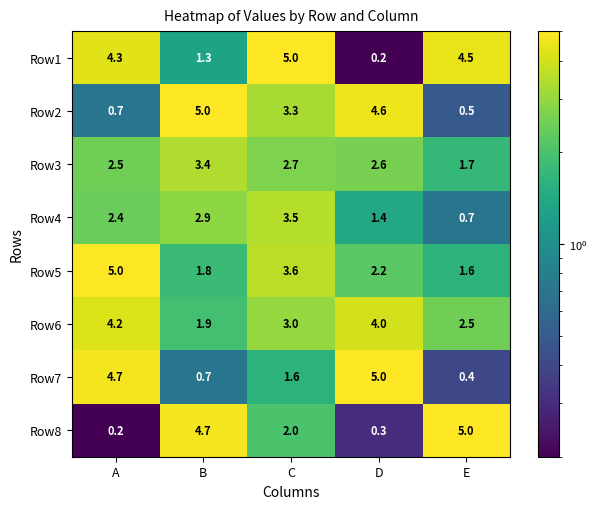

At which label does Row2 first exceed 3?

B